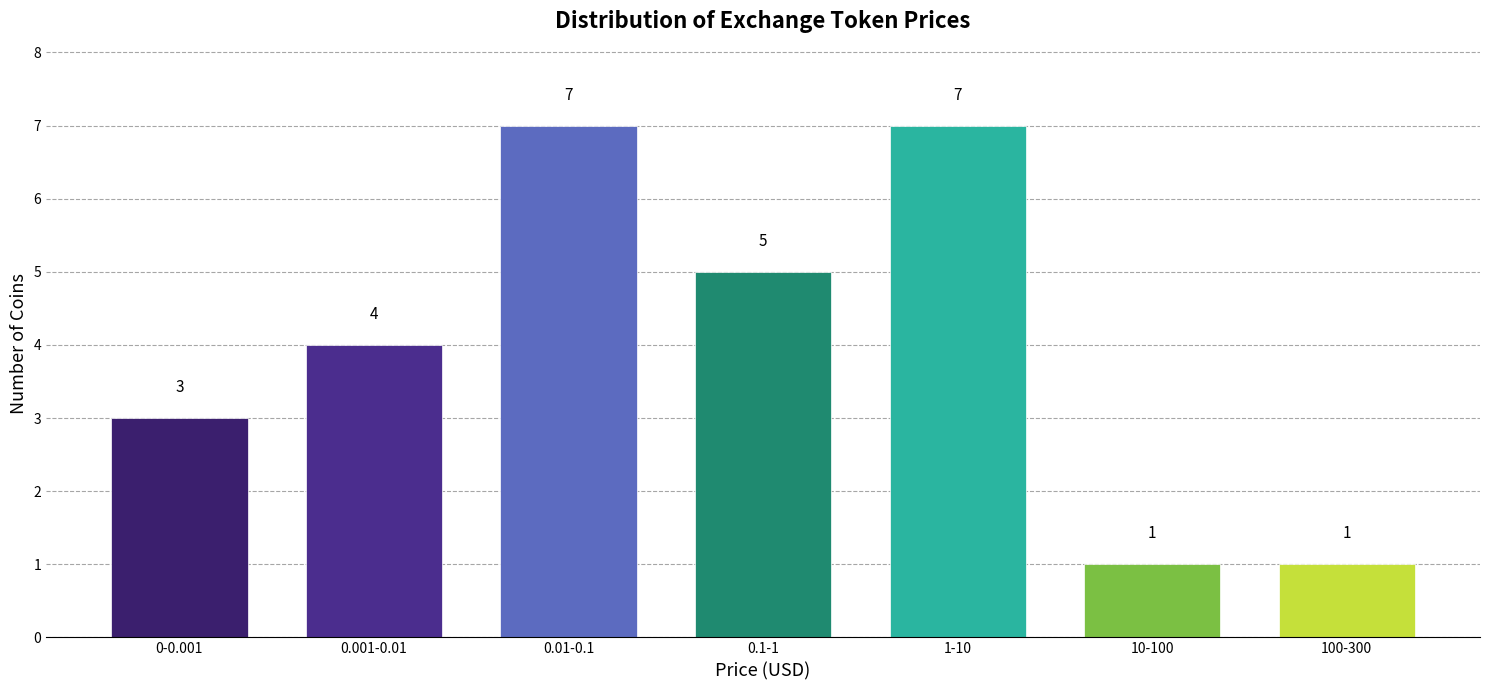

Reading right to left, extract all data points from this chart.

100-300=1	10-100=1	1-10=7	0.1-1=5	0.01-0.1=7	0.001-0.01=4	0-0.001=3